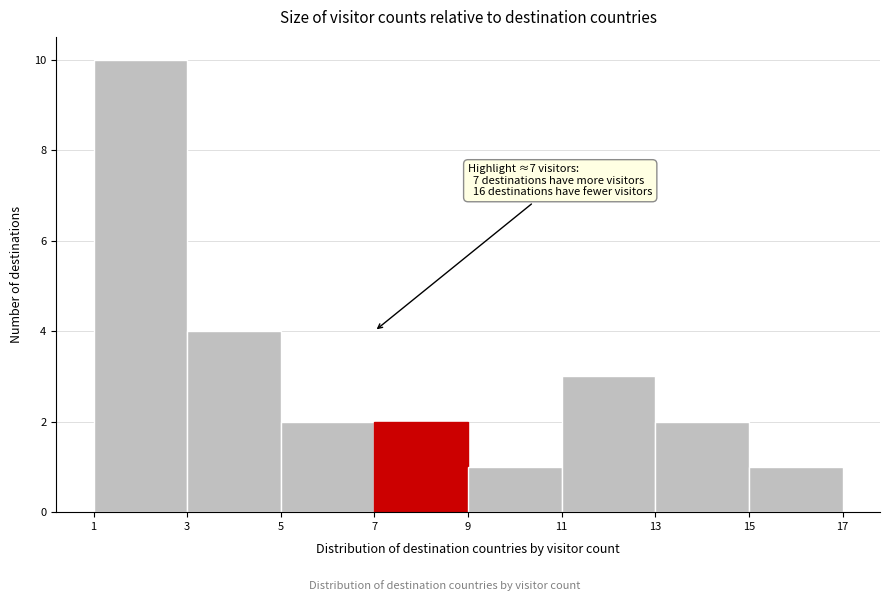

Over which range of the x-axis is the bar tallest?

1 to 3